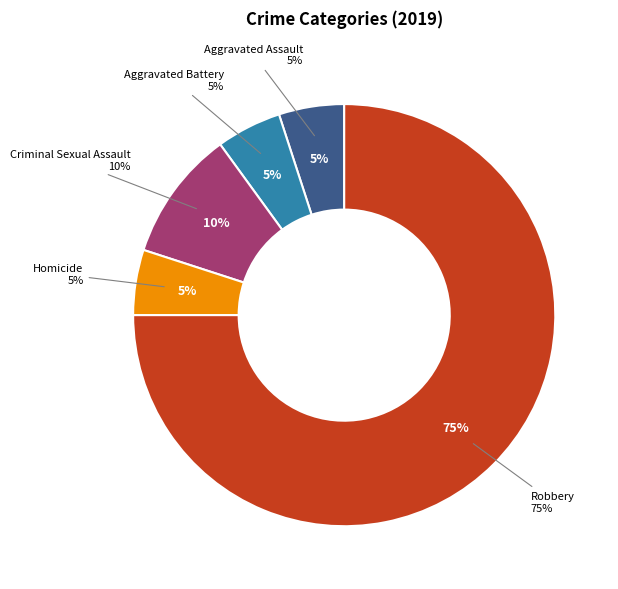

What is the smallest slice in the pie chart?

Aggravated Assault